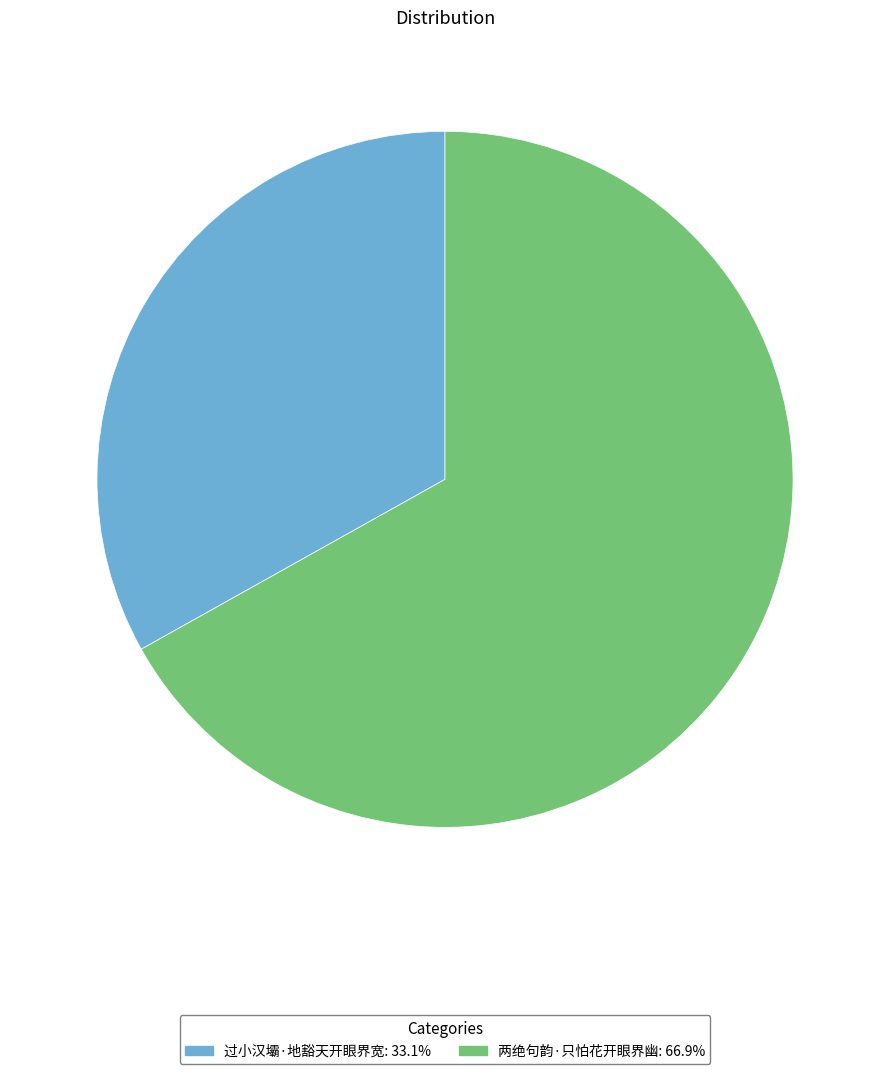

Is there a majority slice in this chart?

Yes